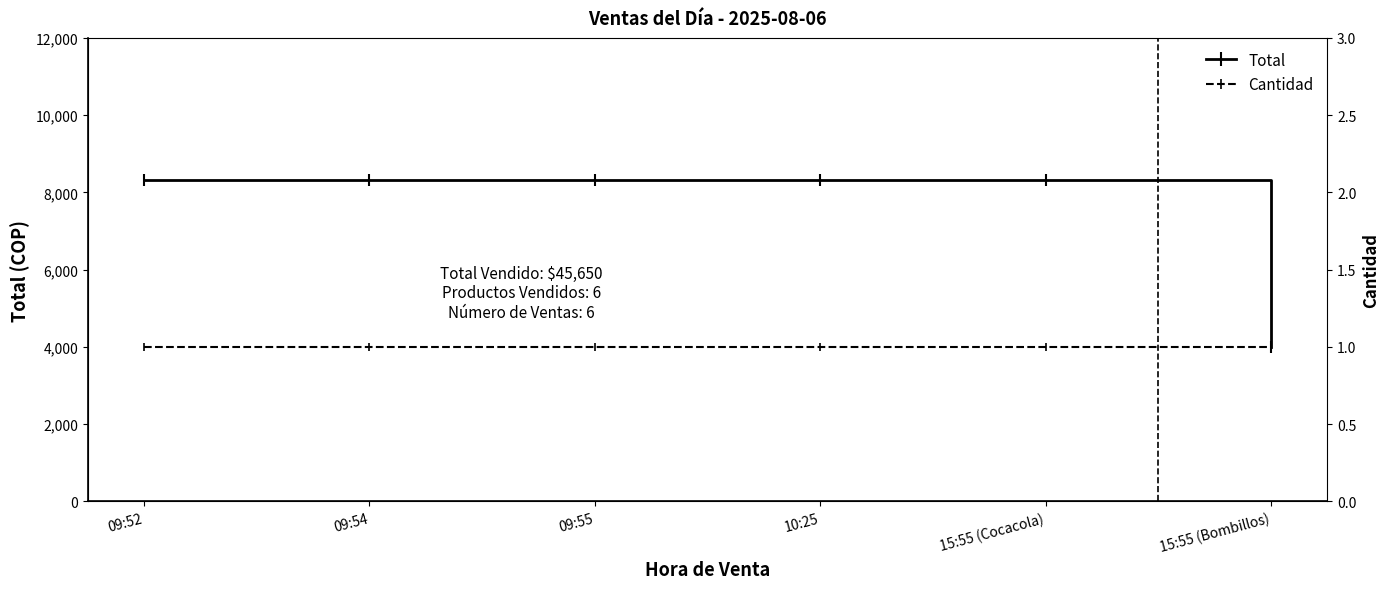

At which label does Total reach its minimum?

15:55 (Bombillos)